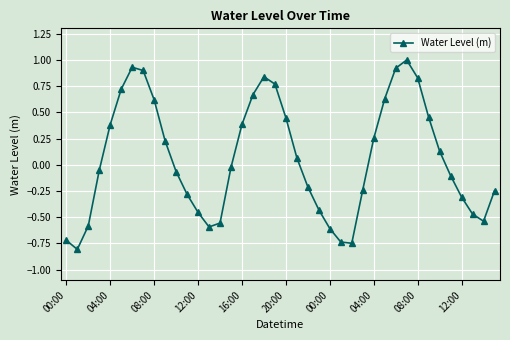

What is the difference between the second highest and second lowest values?

1.7